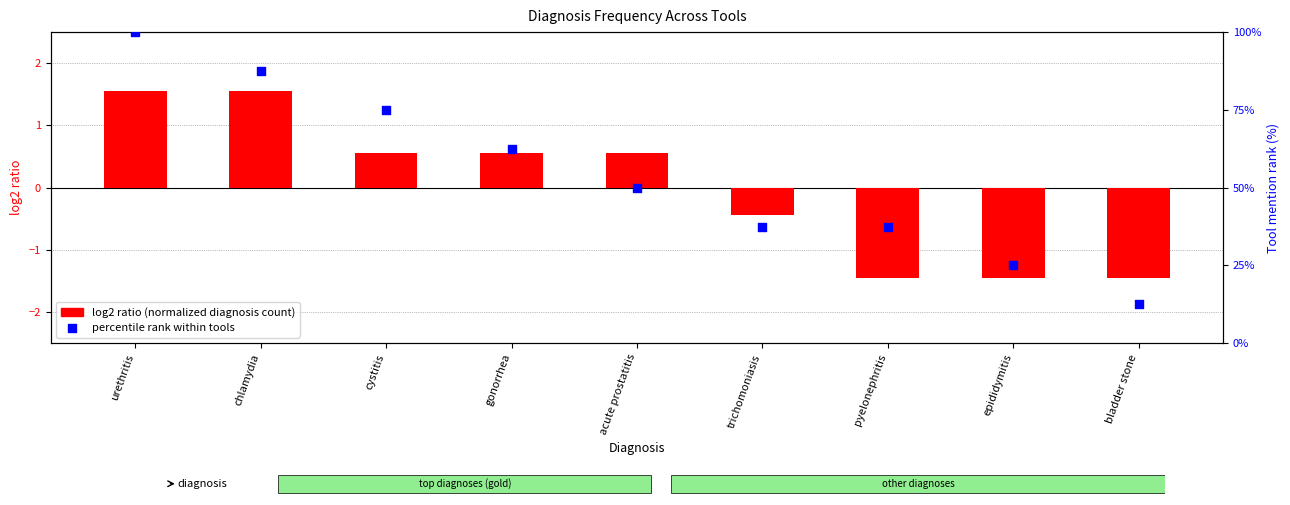

Is the value of percentile rank within tools at chlamydia greater than the value of log2 ratio (diagnosis count normalized) at epididymitis?

Yes